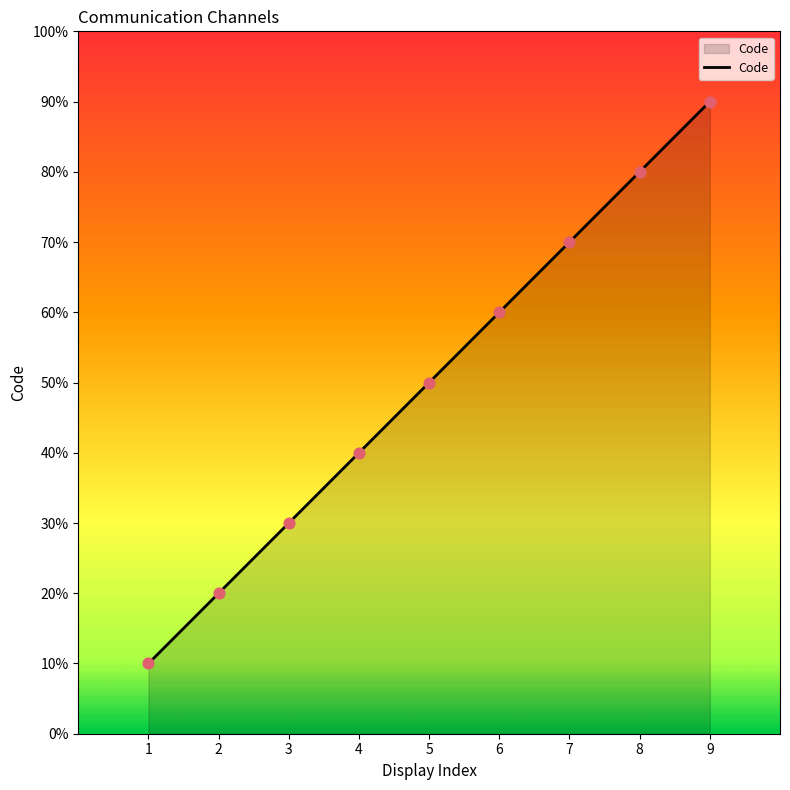

Does the chart have visible grid lines?

No